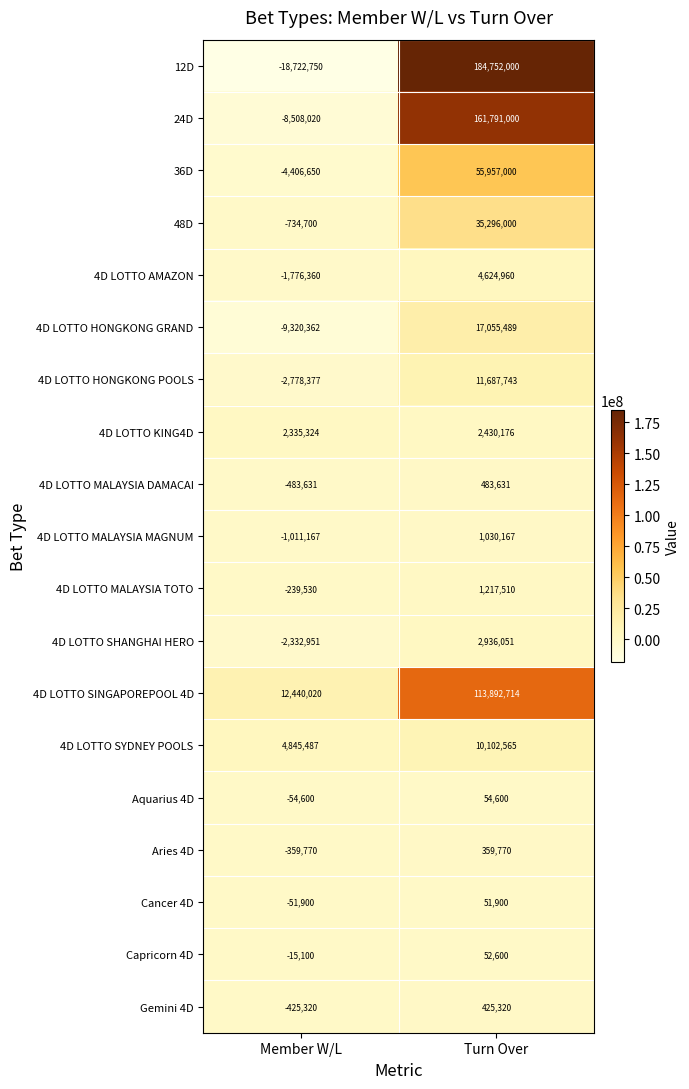

What is the maximum value for 4D LOTTO HONGKONG POOLS?

11687743